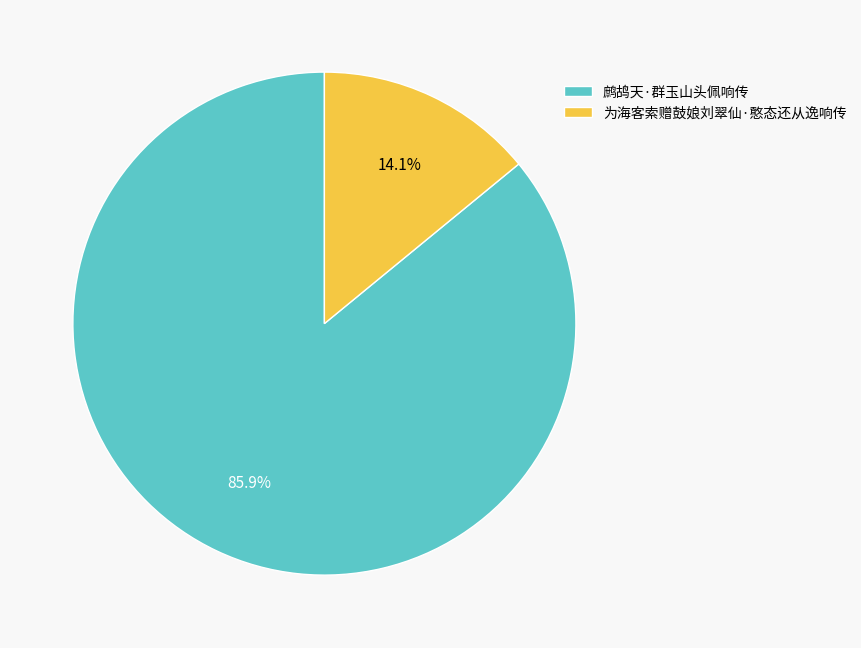

Rank the categories by value from highest to lowest.

鹧鸪天·群玉山头佩响传, 为海客索赠鼓娘刘翠仙·憨态还从逸响传